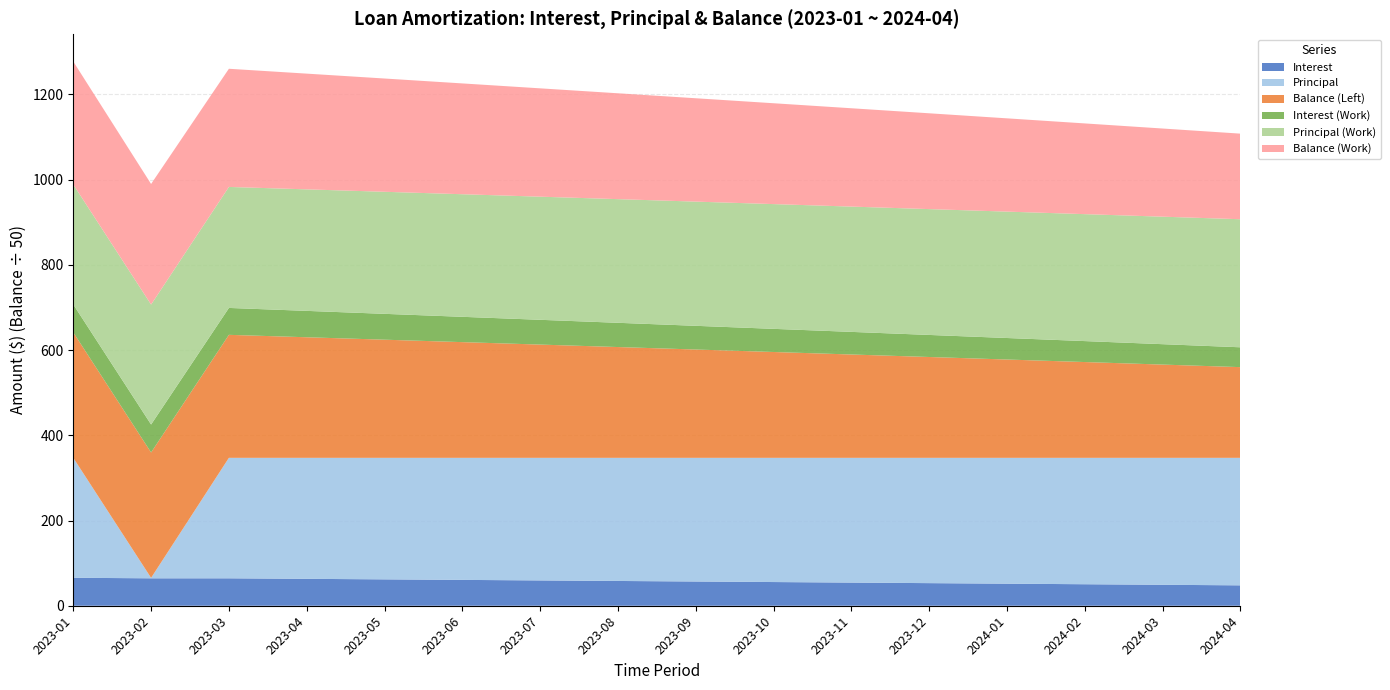

Reading left to right, extract all data points from this chart.

Interest: 2023-01=65.6	2023-02=64.4	2023-03=64.4	2023-04=63.2	2023-05=61.9	2023-06=60.7	2023-07=59.4	2023-08=58.1	2023-09=56.9	2023-10=55.6	2023-11=54.3	2023-12=53.1	2024-01=51.8	2024-02=50.5	2024-03=49.2	2024-04=47.9
Principal: 2023-01=281.5	2023-02=1.0	2023-03=282.8	2023-04=284.0	2023-05=285.2	2023-06=286.5	2023-07=287.7	2023-08=289.0	2023-09=290.3	2023-10=291.5	2023-11=292.8	2023-12=294.1	2024-01=295.4	2024-02=296.7	2024-03=298.0	2024-04=299.3
Balance (Left): 2023-01=14718.5	2023-02=14717.5	2023-03=14434.7	2023-04=14150.7	2023-05=13865.5	2023-06=13579.0	2023-07=13291.3	2023-08=13002.3	2023-09=12712.1	2023-10=12420.5	2023-11=12127.7	2023-12=11833.6	2024-01=11538.3	2024-02=11241.6	2024-03=10943.7	2024-04=10644.4
Interest (Work): 2023-01=65.6	2023-02=65.6	2023-03=63.2	2023-04=61.9	2023-05=60.7	2023-06=59.4	2023-07=58.2	2023-08=56.9	2023-09=55.6	2023-10=54.4	2023-11=53.1	2023-12=51.8	2024-01=50.5	2024-02=49.2	2024-03=47.9	2024-04=46.6
Principal (Work): 2023-01=281.5	2023-02=281.5	2023-03=284.0	2023-04=285.2	2023-05=286.5	2023-06=287.7	2023-07=289.0	2023-08=290.2	2023-09=291.5	2023-10=292.8	2023-11=294.1	2023-12=295.4	2024-01=296.7	2024-02=297.9	2024-03=299.3	2024-04=300.6
Balance (Work): 2023-01=14437.0	2023-02=14153.0	2023-03=13867.8	2023-04=13581.3	2023-05=13293.6	2023-06=13004.6	2023-07=12714.4	2023-08=12422.8	2023-09=12130.0	2023-10=11836.0	2023-11=11540.6	2023-12=11244.0	2024-01=10946.0	2024-02=10646.8	2024-03=10346.2	2024-04=10044.3